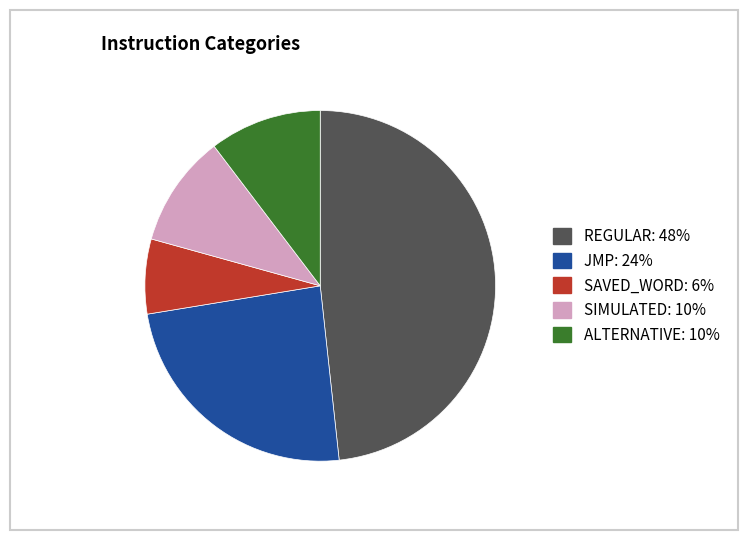

Is it true that REGULAR is 37% of the pie?

False